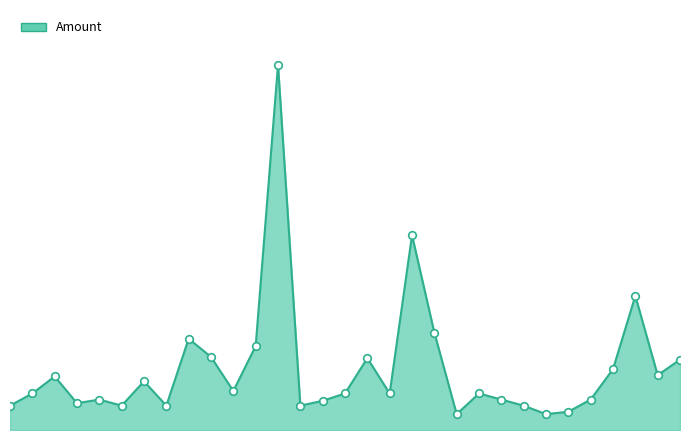

Is this an area chart (filled region under the line)?

Yes